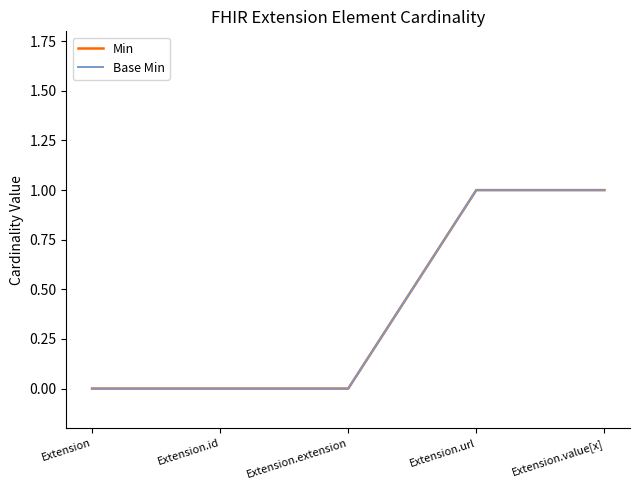

Is this an area chart (filled region under the line)?

No